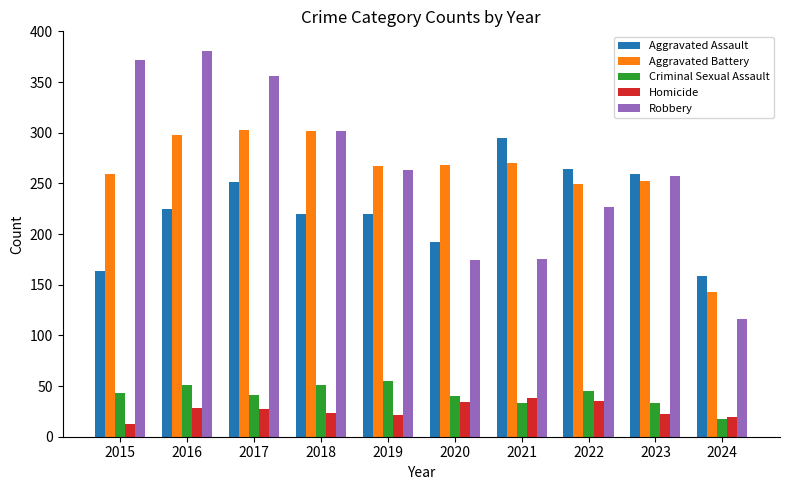

What is the sum of the Aggravated Battery values at 2021 and 2022?

519